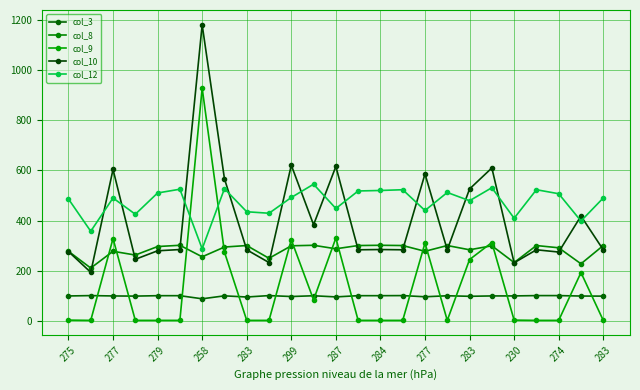

How many data points does each series have?

25